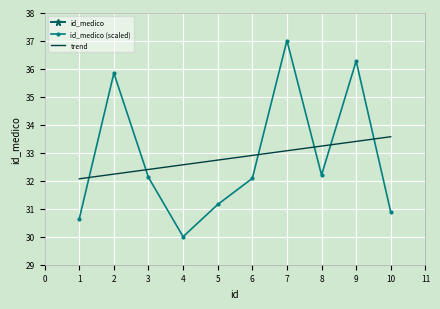

True or false: id_medico (scaled) has a value of 37.0 at 7.

True